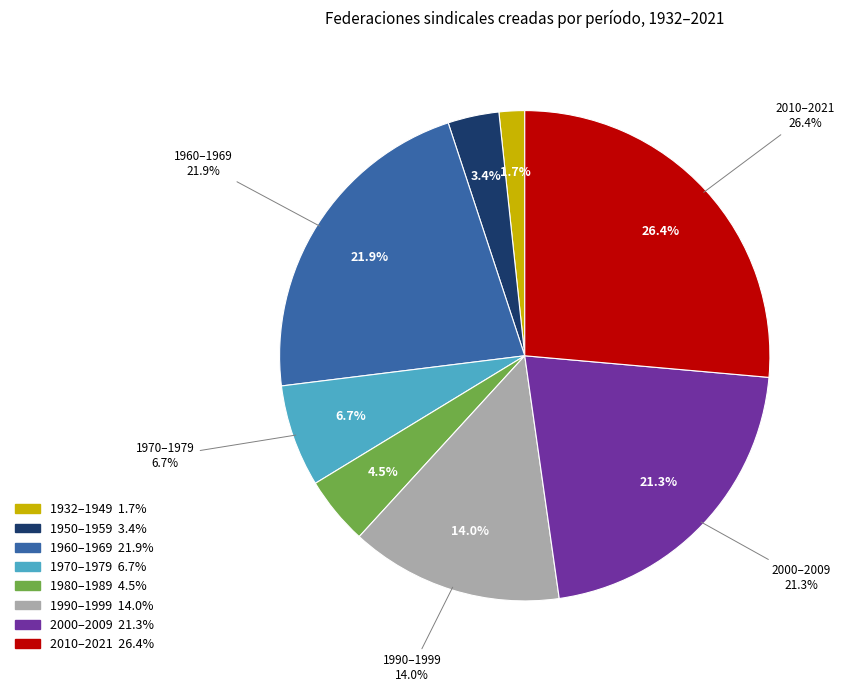

Rank the categories by value from lowest to highest.

1932-1949, 1950-1959, 1980-1989, 1970-1979, 1990-1999, 2000-2009, 1960-1969, 2010-2021